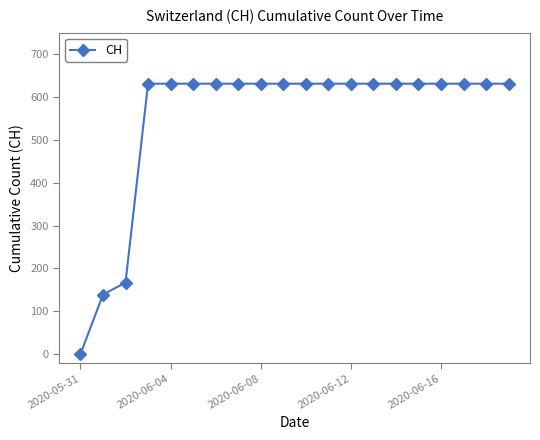

Reading right to left, what are all the values shown in this chart?

631	631	631	631	631	631	631	631	631	631	631	631	631	631	631	631	631	167	139	0